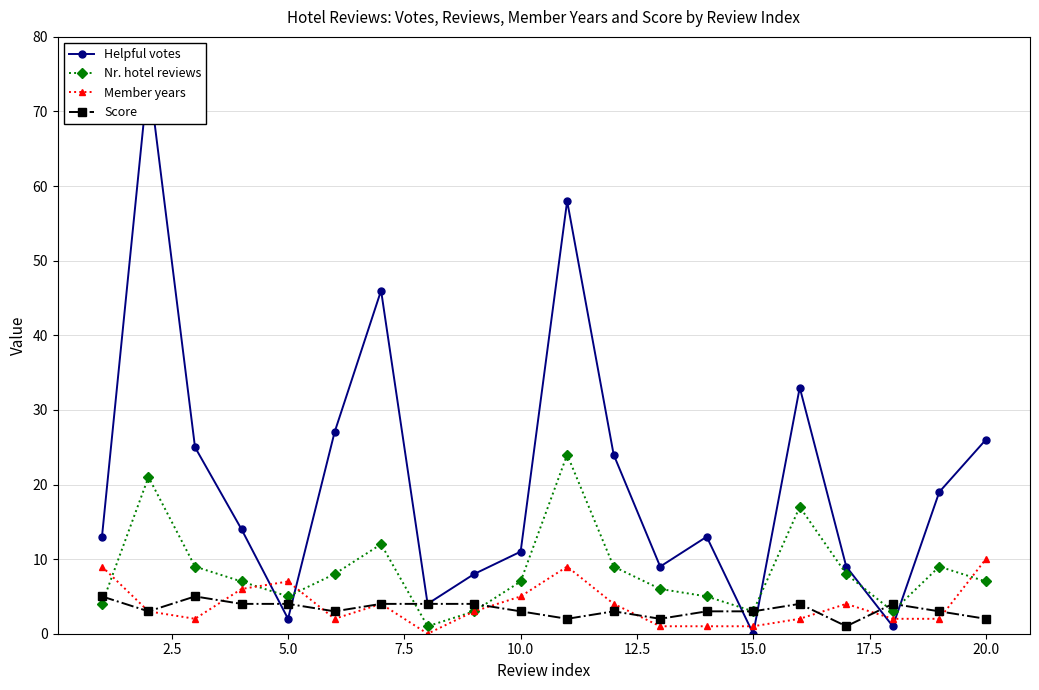

True or false: Member years has more than 2 points higher than both neighbors.

True